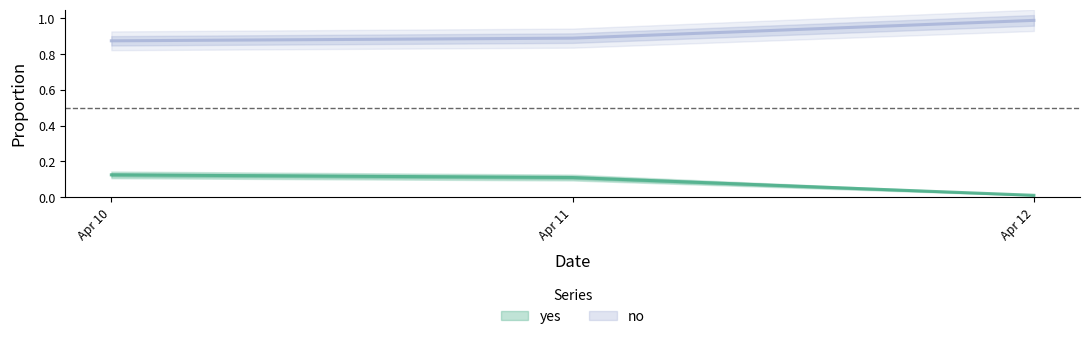

At which label does yes reach its peak?

Apr 10